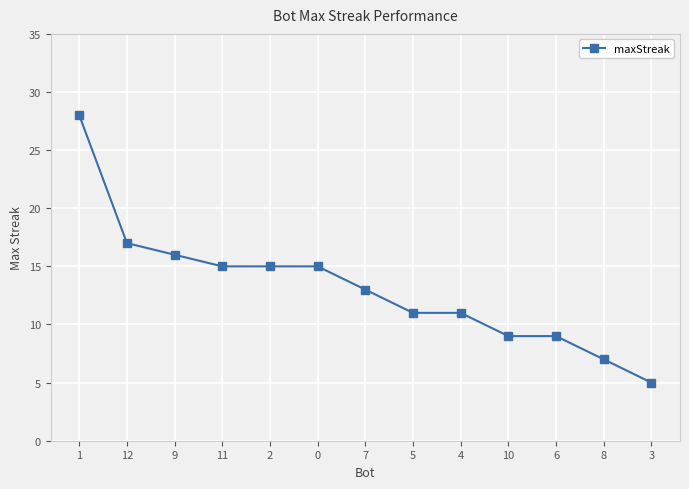

What is the difference between the maximum and second lowest values?

21